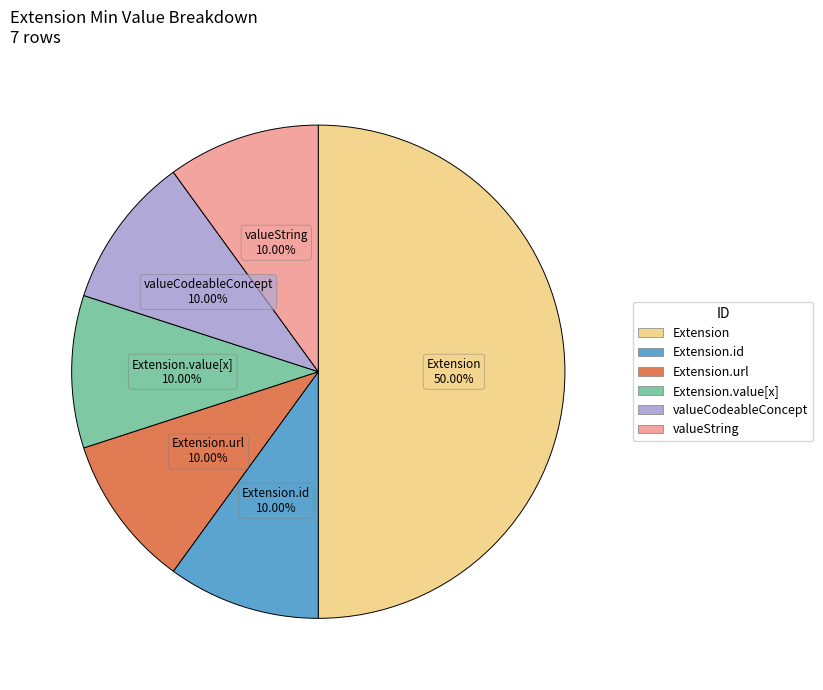

Count the number of slices in the pie.

6